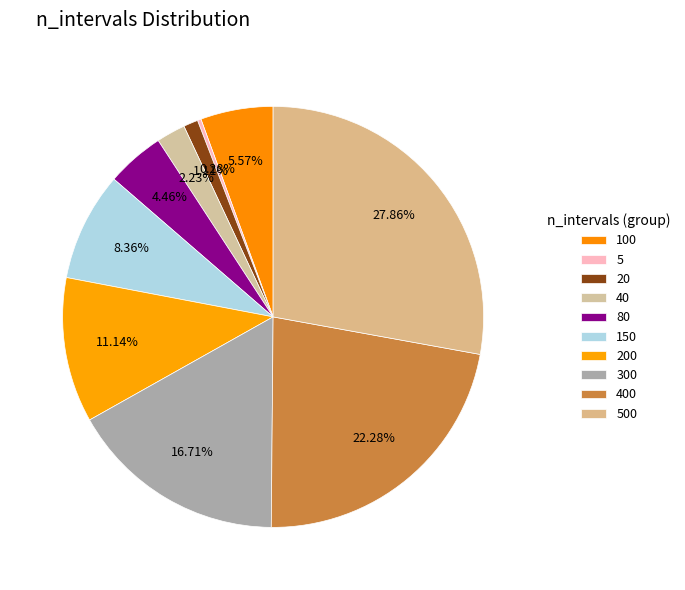

Is it true that 300 is 31% of the pie?

False